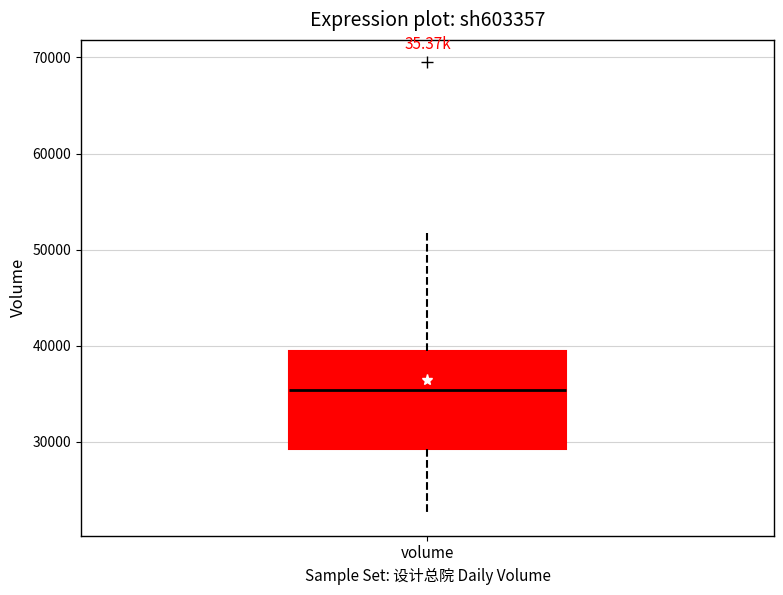

Read this box plot against the y-axis: the position of the median line, the range covered by the box, and the ends of both whiskers. The values are not printed on the chart, so give them approximately, as read against the axis.

median 35000, box 29000 to 39000, whiskers 23000 to 52000